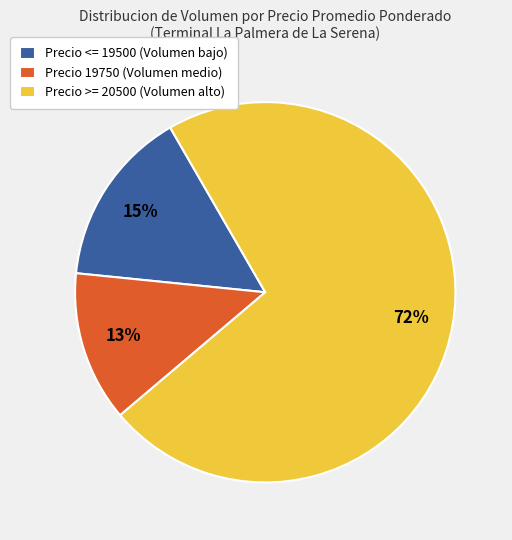

Count the number of slices in the pie.

3